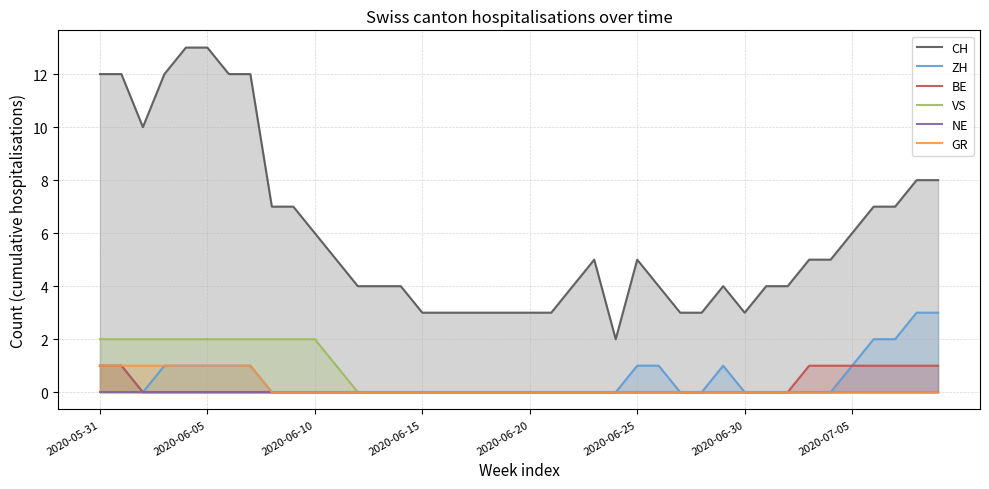

What is the maximum value for ZH?

3